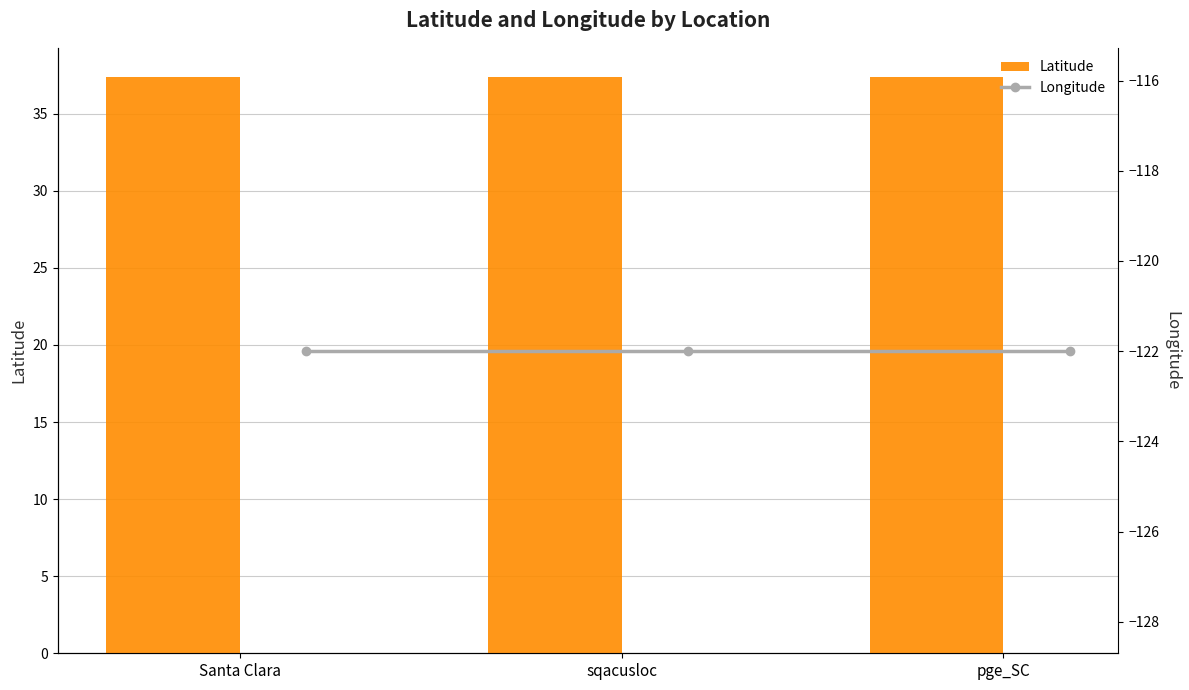

The Longitude series shows -84.4 at sqacusloc. True or false?

False